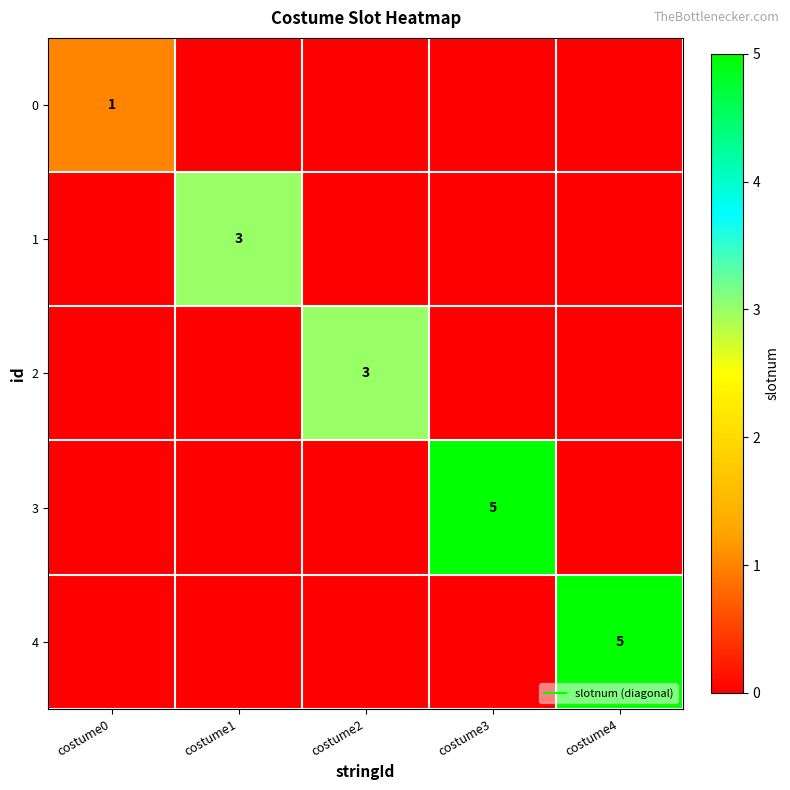

Which label corresponds to the smallest value in the chart?

costume1